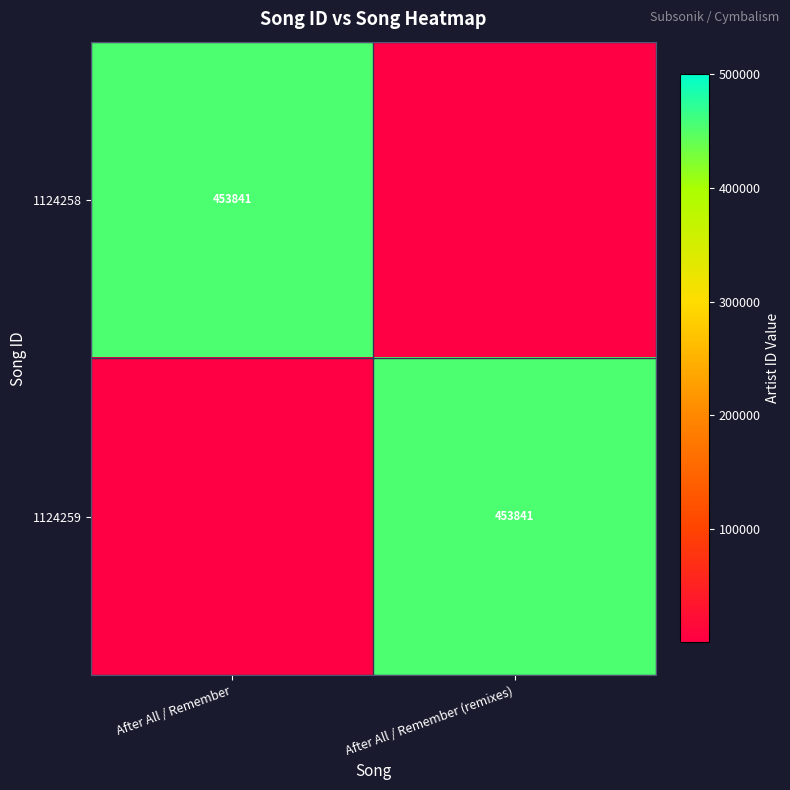

At which category is the sum across all series the highest?

After All / Remember